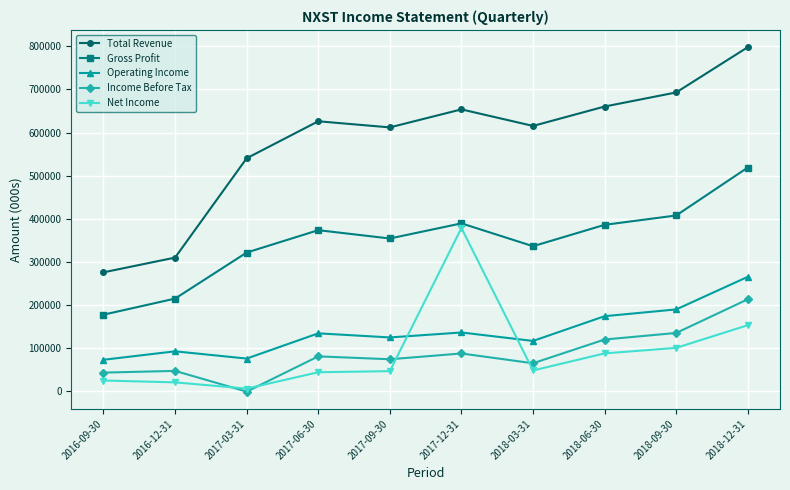

How many intersections are there between Operating Income and Net Income?

2